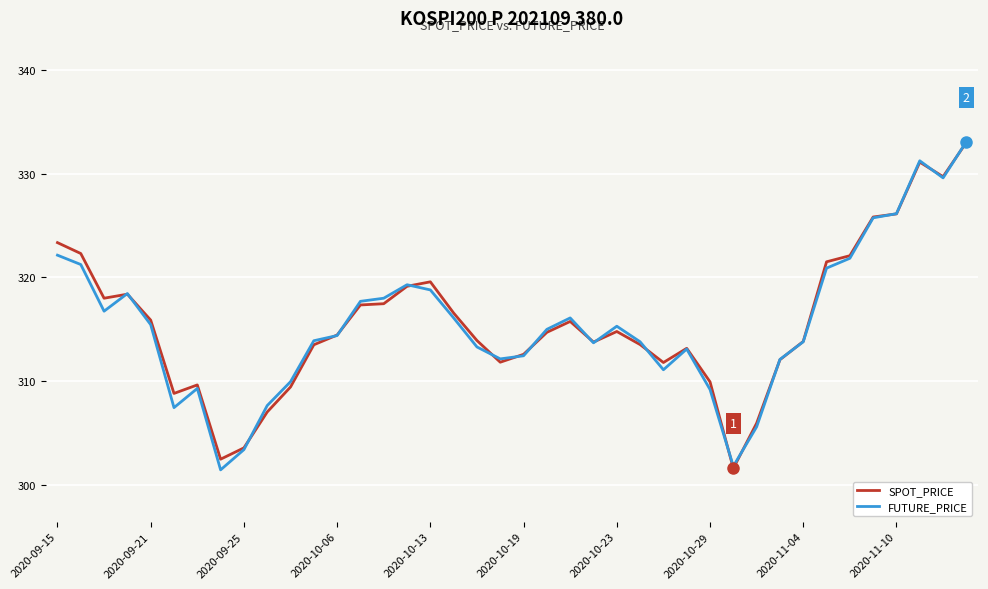

What is the maximum value for SPOT_PRICE?

333.0